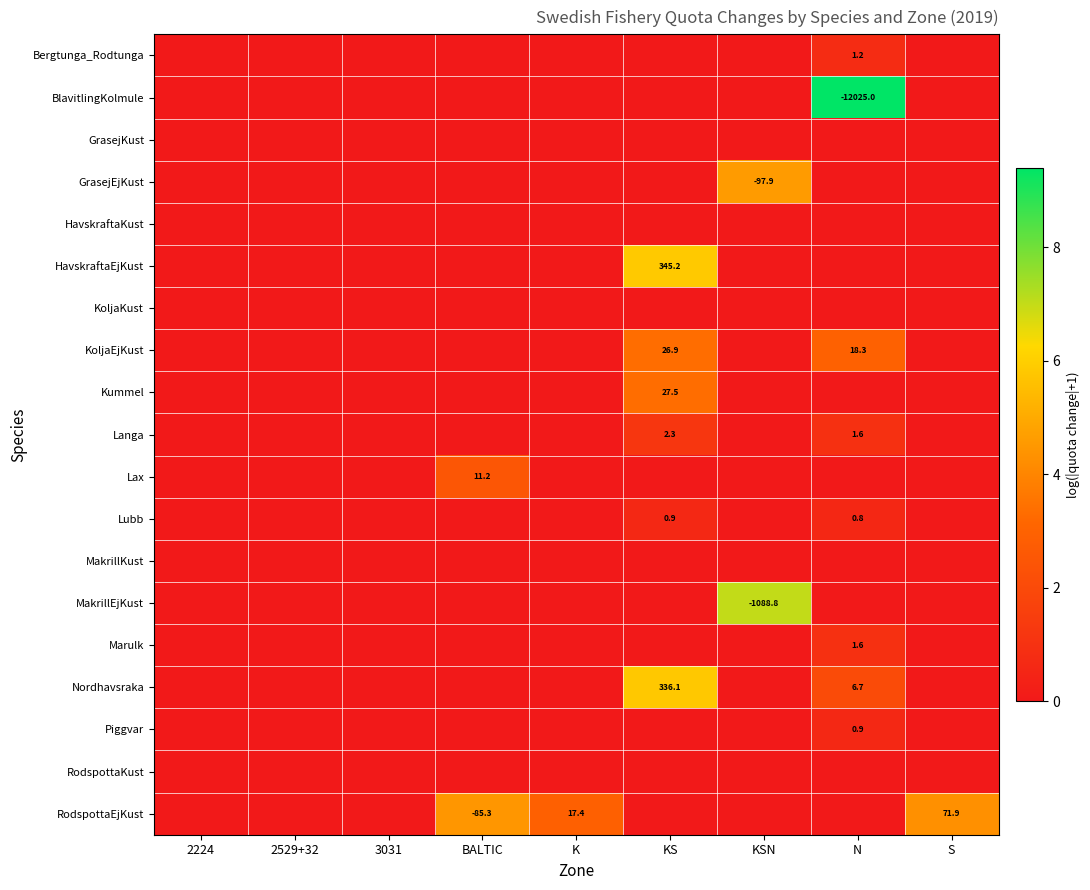

True or false: RodspottaEjKust has a value of 25.5 at K.

False